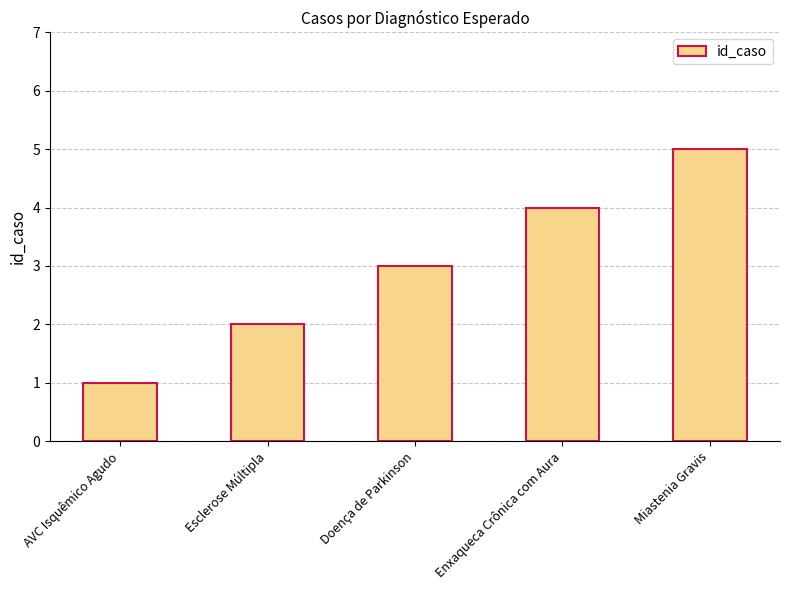

What is the ratio of the value at Enxaqueca Crônica com Aura to the value at Miastenia Gravis?

0.8